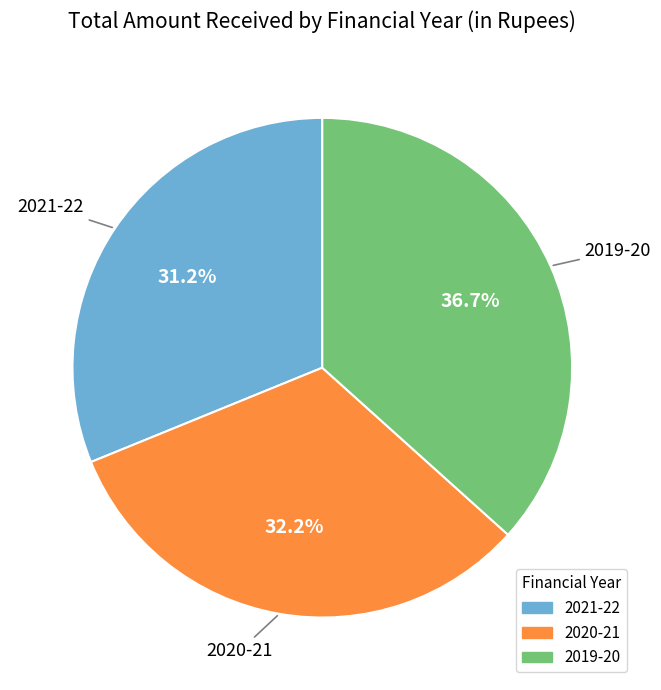

Is the sum of 2020-21 and 2021-22 greater than half?

Yes